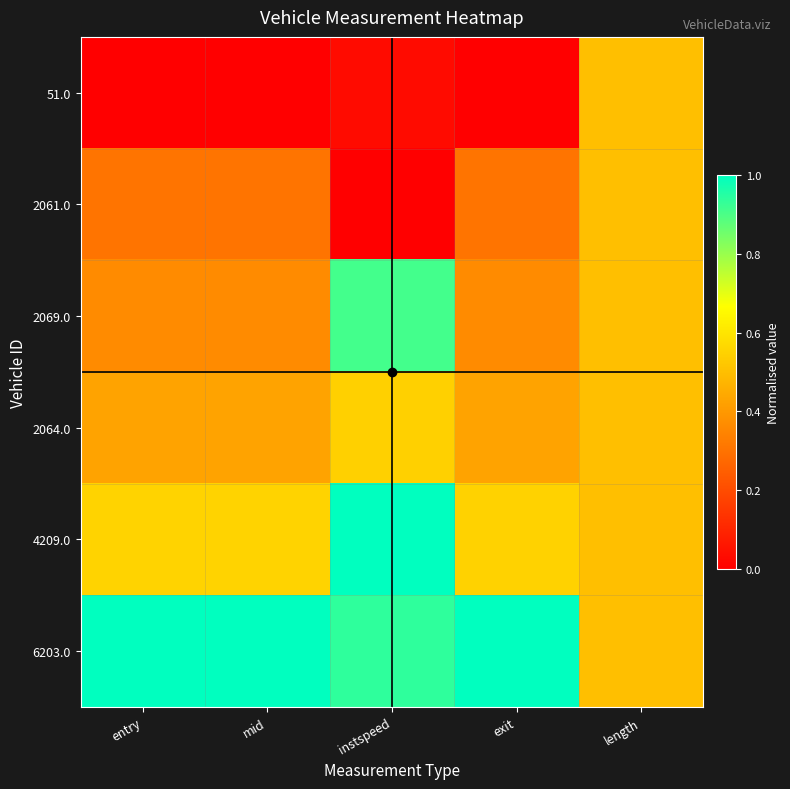

At which category is the sum across all series the highest?

instspeed